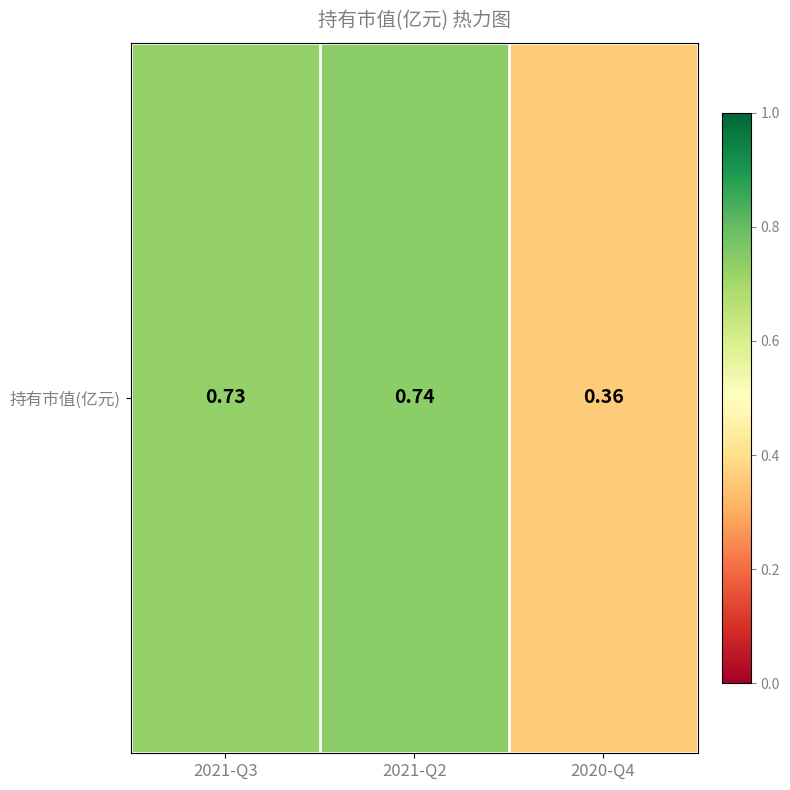

Reading left to right, extract all data points from this chart.

0.7	0.7	0.4